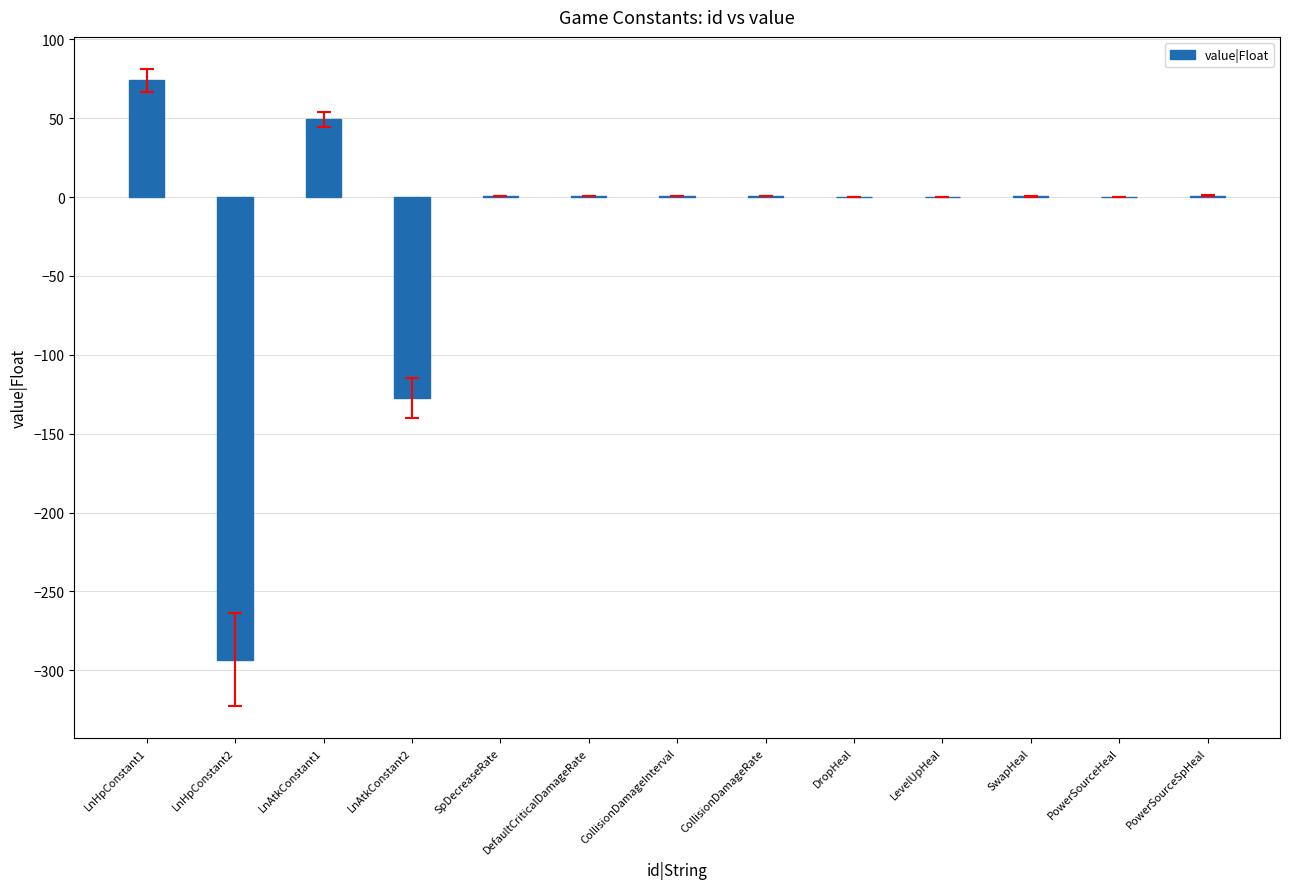

What is the change in value from SpDecreaseRate to DropHeal?

-0.5